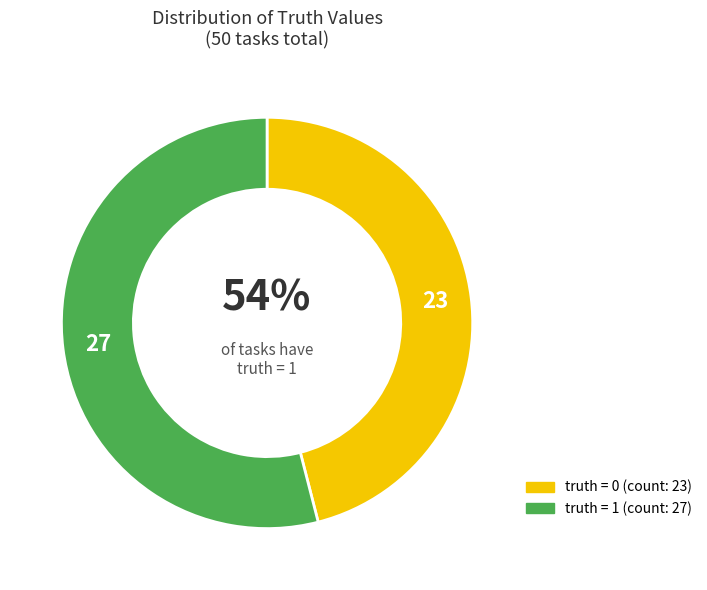

Which slice is the largest?

1